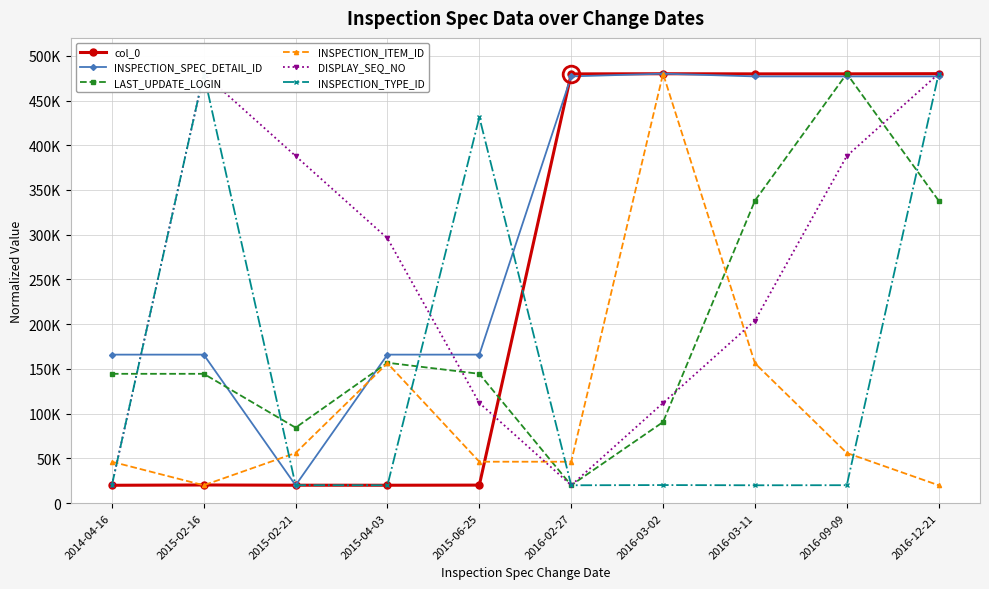

What is the difference between the second highest and minimum values in the INSPECTION_TYPE_ID series?

460000.0